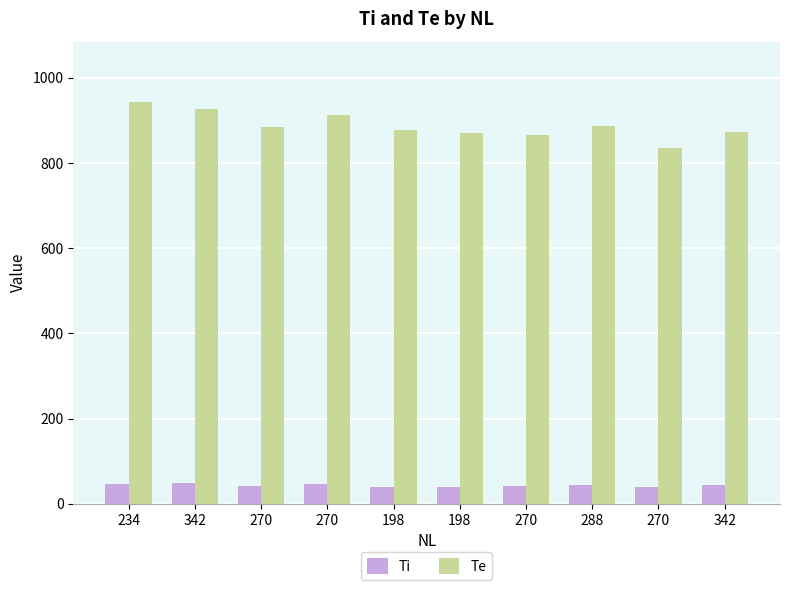

How many series are shown in this chart?

2